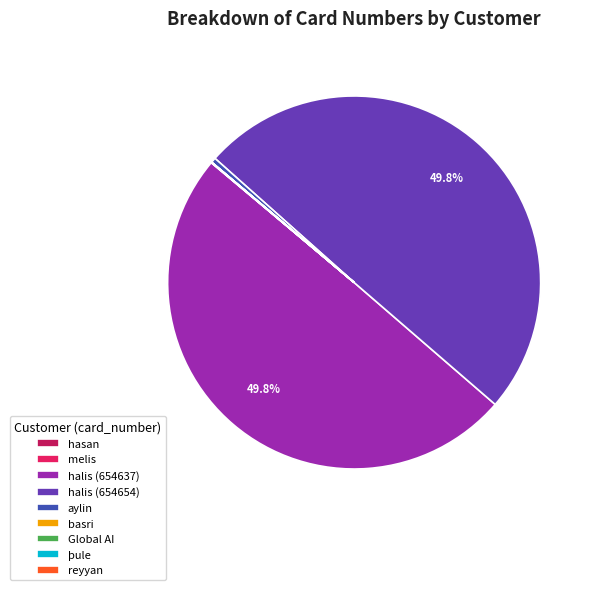

Does aylin represent more than half of the total?

No